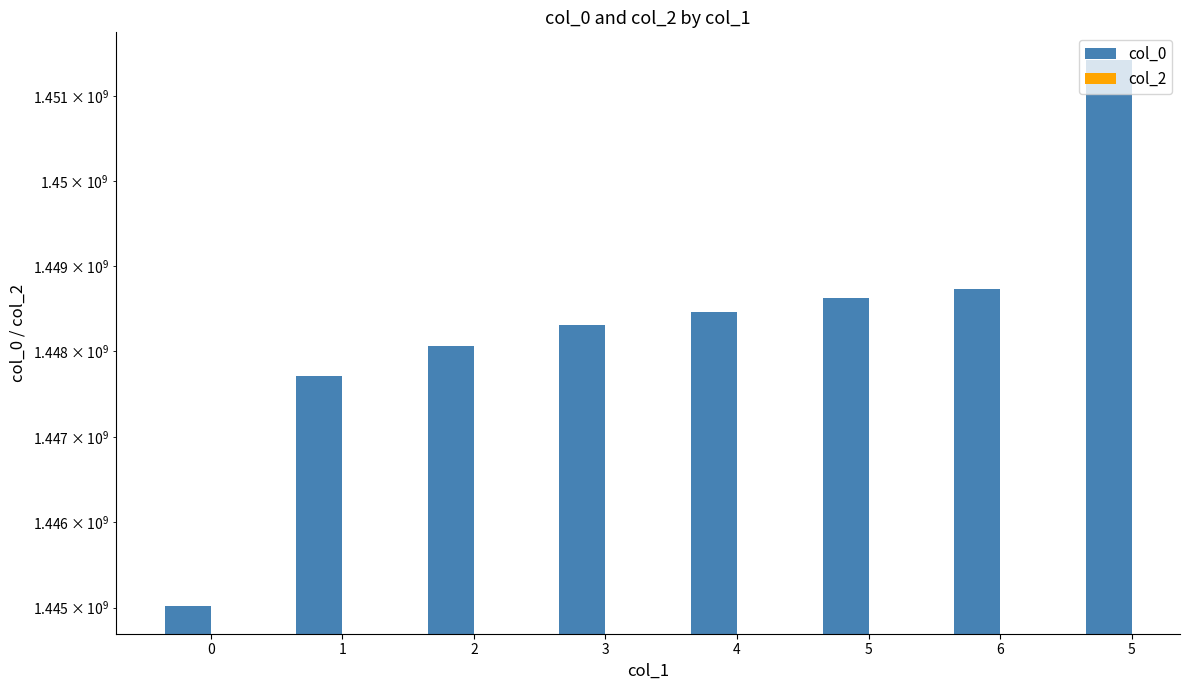

What are all the series names shown in the legend?

col_0, col_2